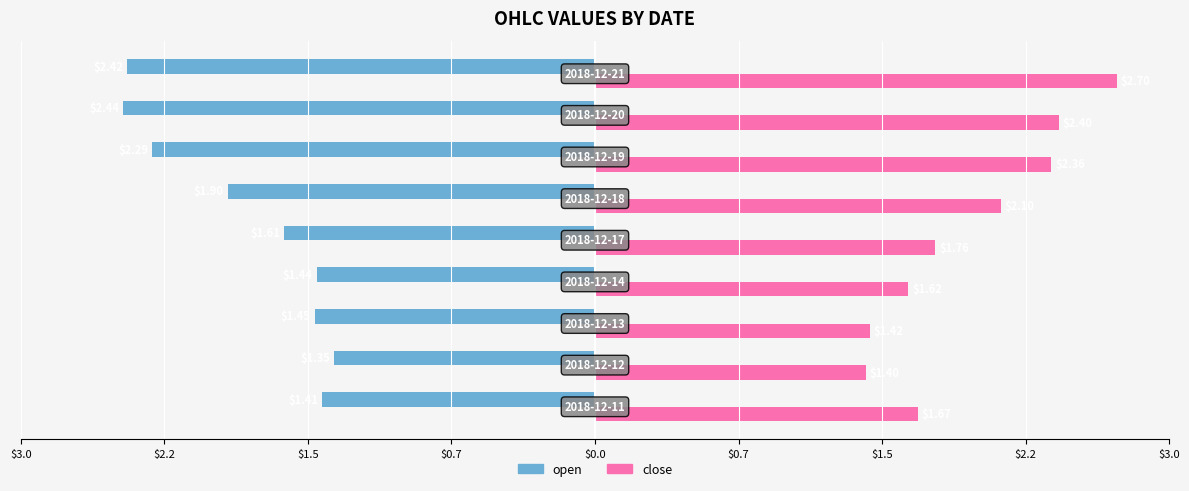

What are all the series names shown in the legend?

open, close